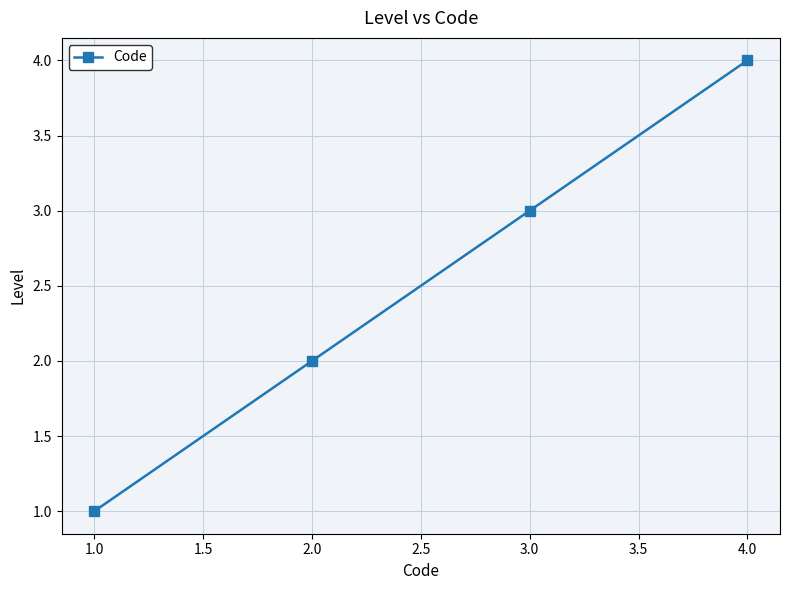

What is the sum of the values at 2.0 and 1.0?

3